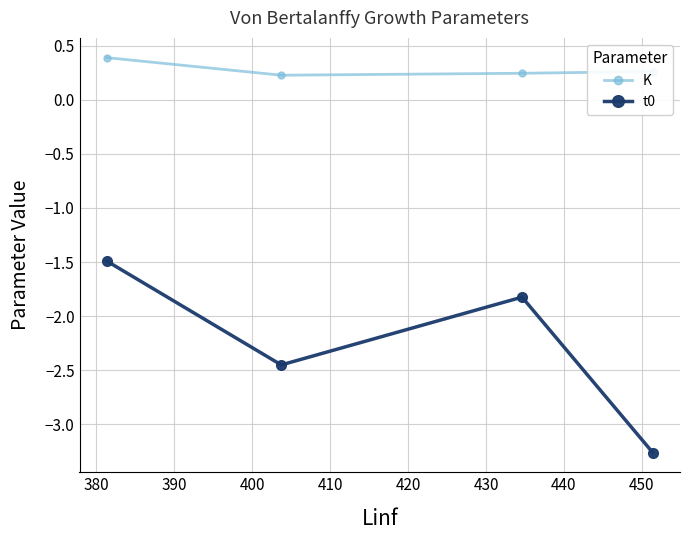

True or false: t0 and K cross at least once.

False